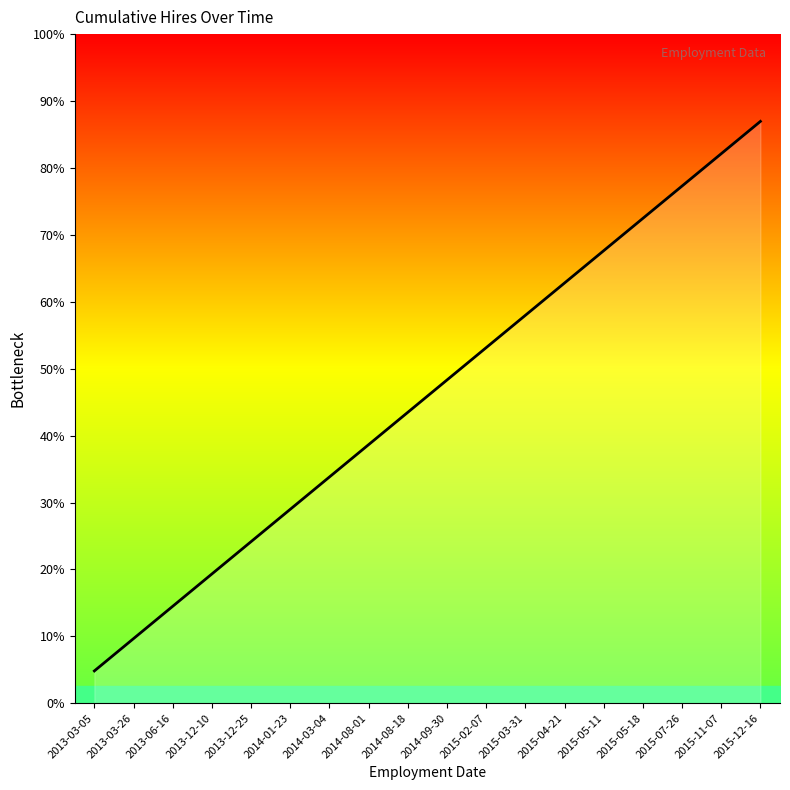

What position from the right is 2013-06-16?

16